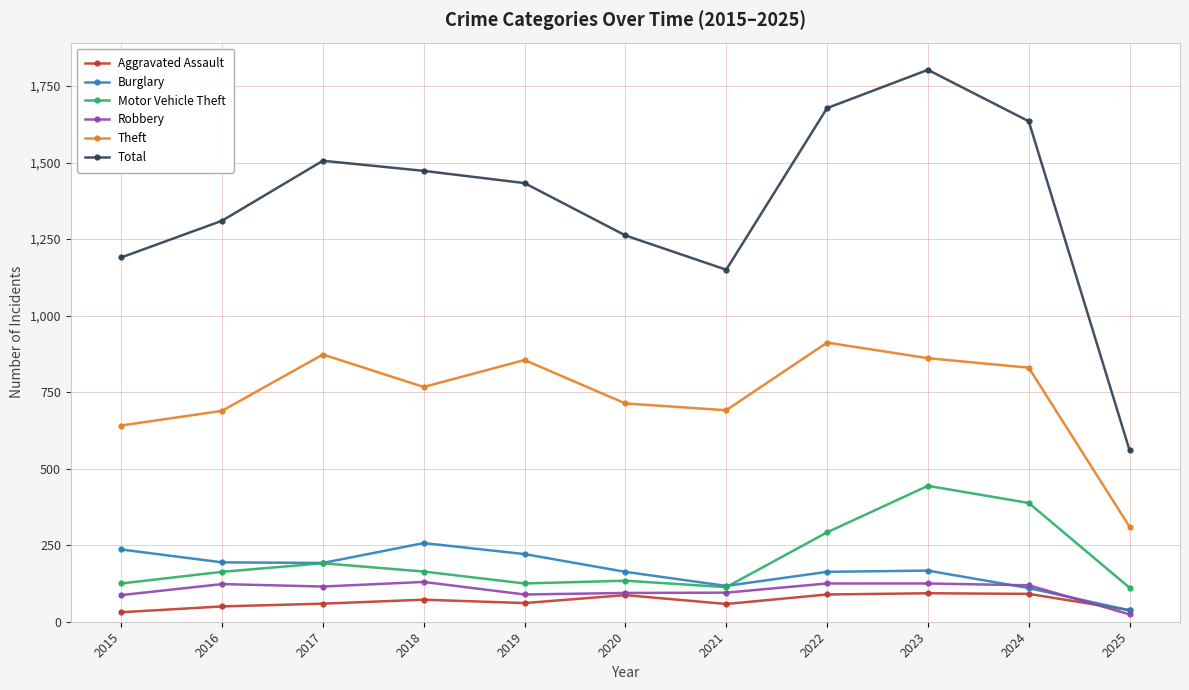

What are all the series names shown in the legend?

Aggravated Assault, Burglary, Motor Vehicle Theft, Robbery, Theft, Total